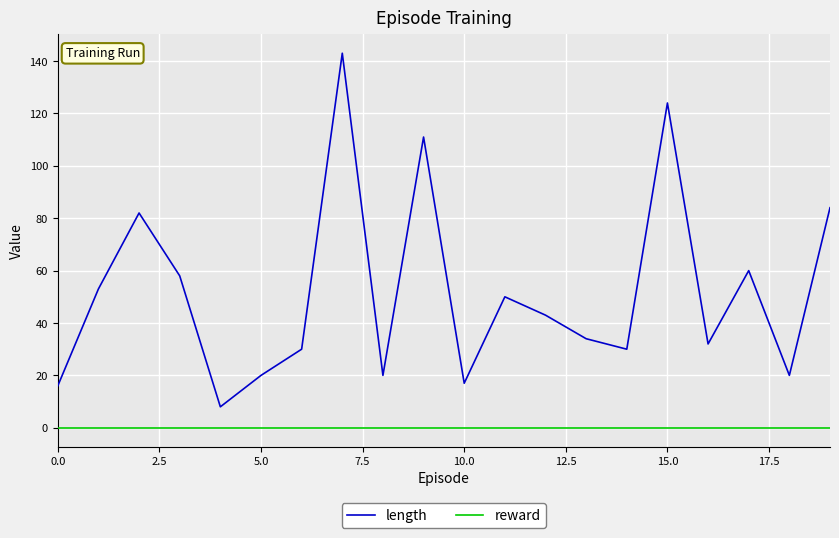

True or false: reward and length intersect in this chart.

False